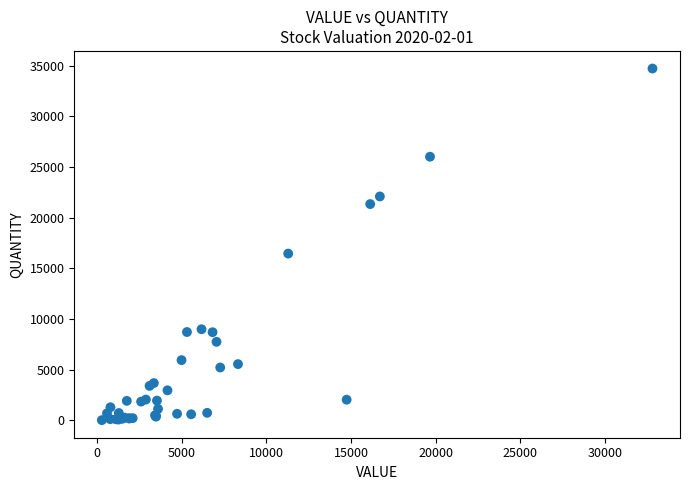

What Y value in the scatter plot is closest to 17376?

16462